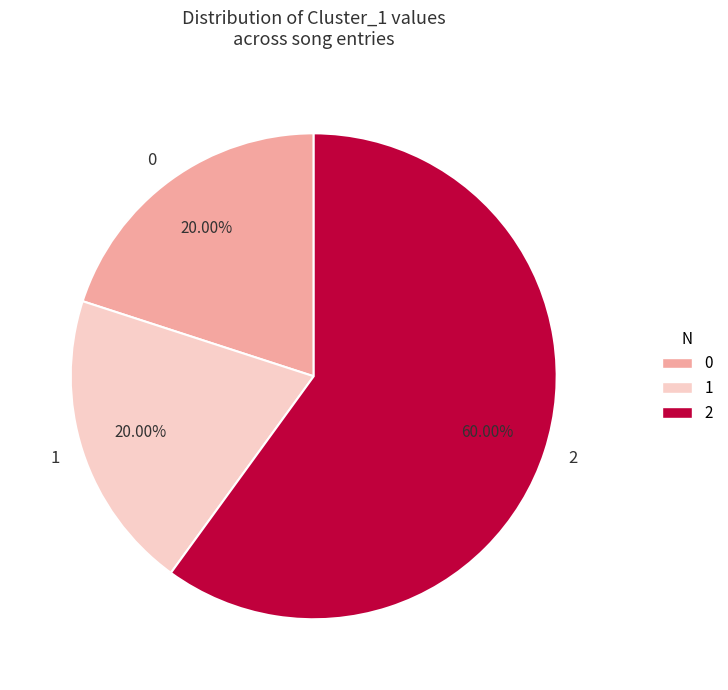

Combined, do 1 and 0 account for over 50%?

No